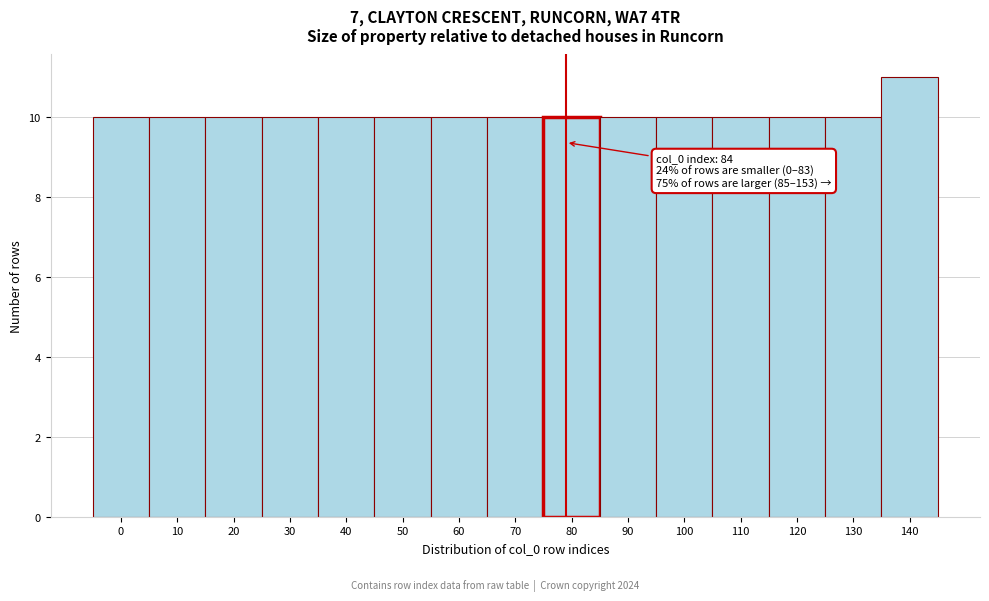

Reading right to left, extract all data points from this chart.

140=11	130=10	120=10	110=10	100=10	90=10	80=10	70=10	60=10	50=10	40=10	30=10	20=10	10=10	0=10